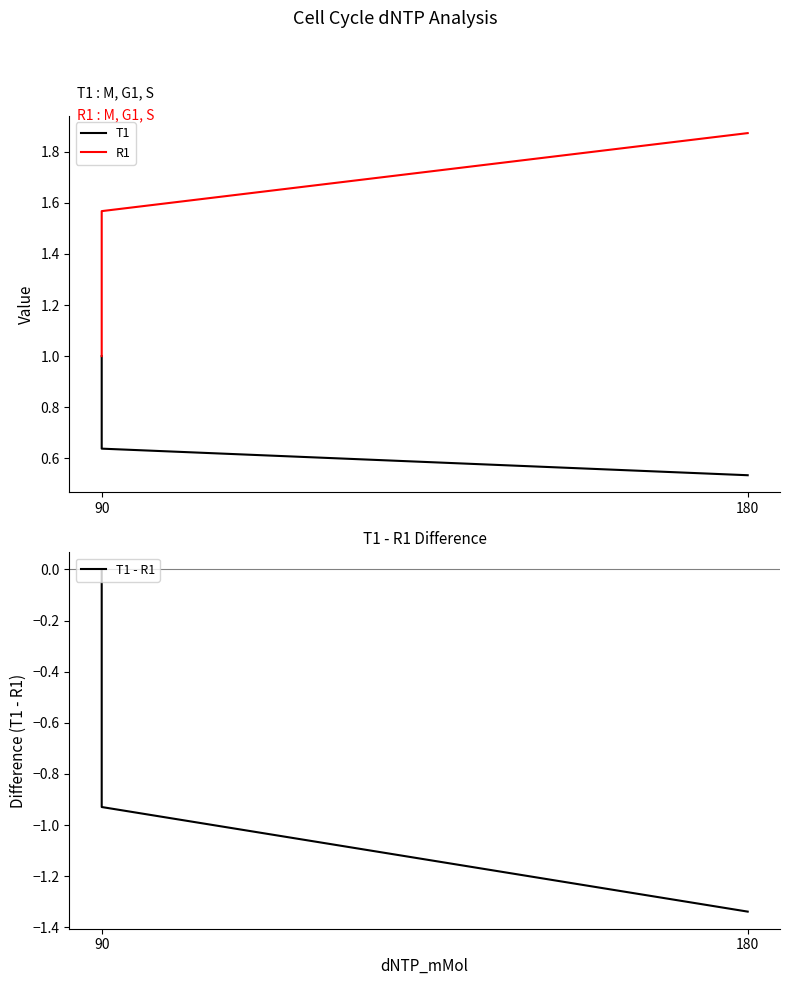

Is it true that R1 equals 1.0 at 90?

True